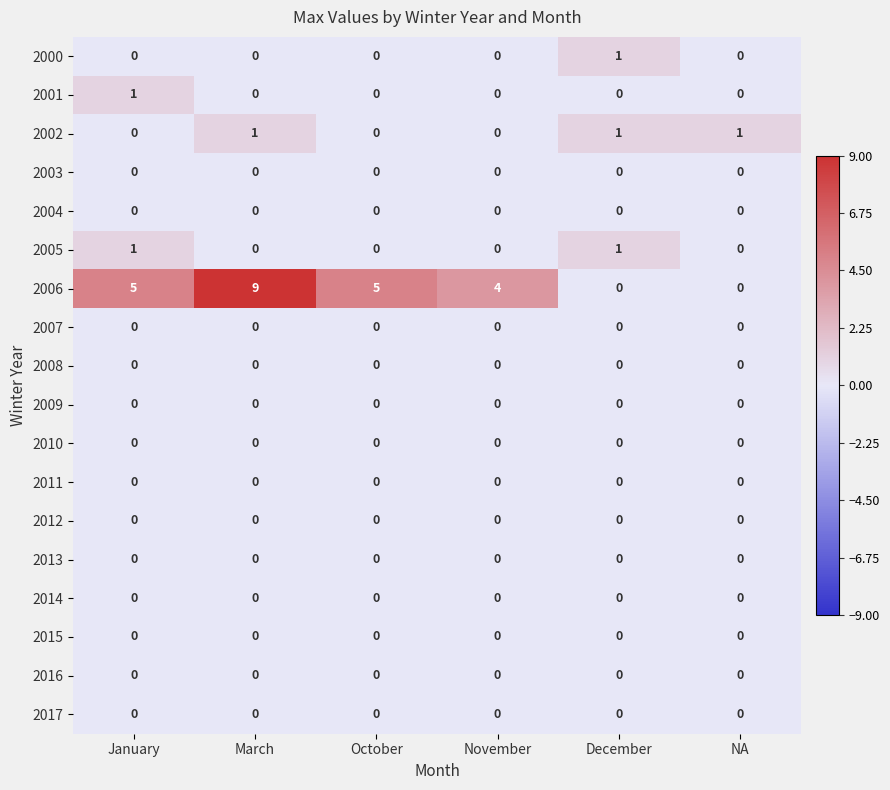

Count the 2002 values in the range 0 to 1.

6